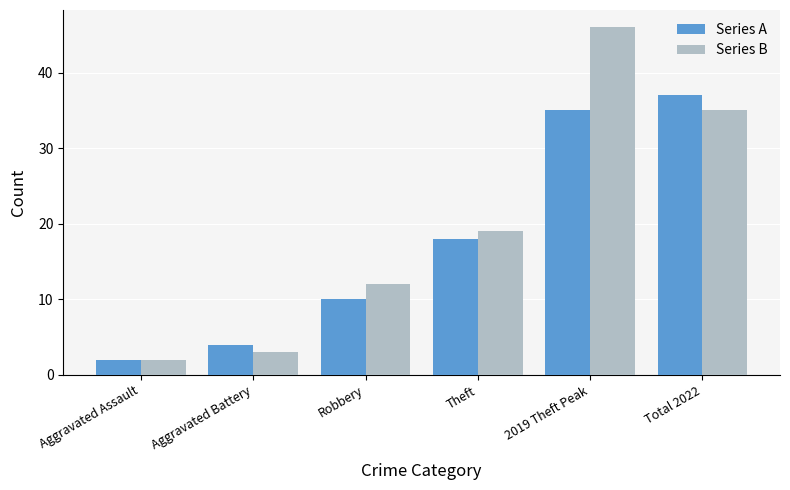

At how many categories does at least one series exceed 14?

3